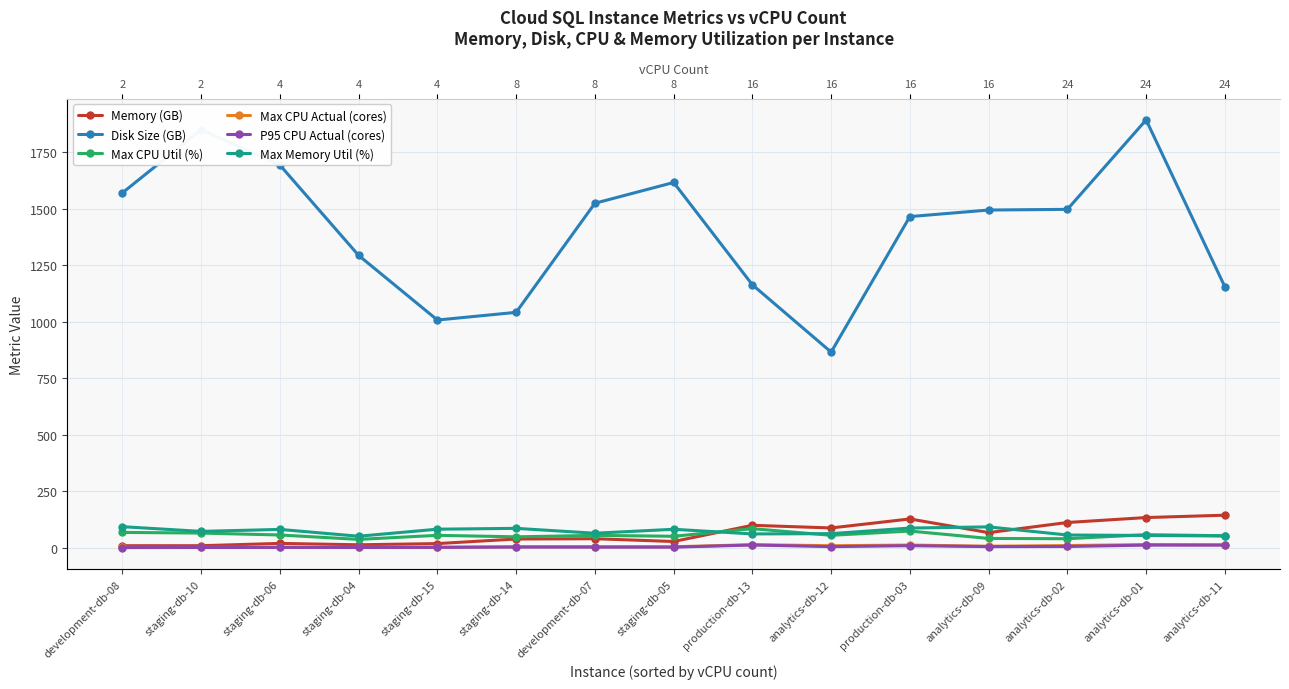

At which label does Max CPU Util (%) first exceed 54?

development-db-08